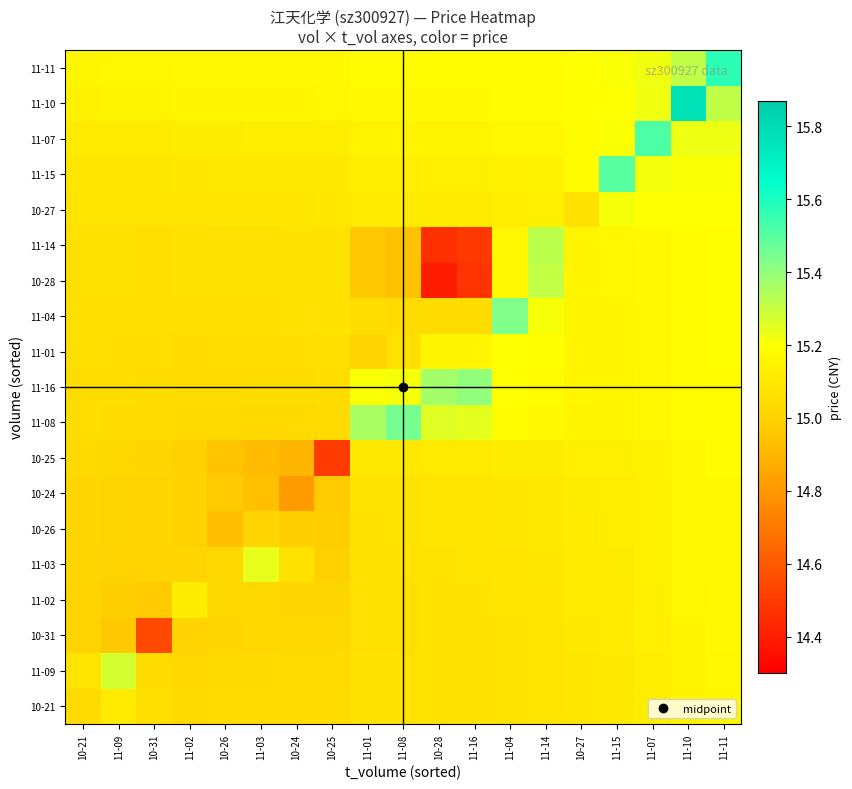

Reading right to left, what are all the values shown in this chart?

10-21: 11-11=15.2	11-10=15.2	11-07=15.1	11-15=15.1	10-27=15.1	11-14=15.1	11-04=15.1	11-16=15.1	10-28=15.1	11-08=15.1	11-01=15.1	10-25=15.0	10-24=15.0	11-03=15.0	10-26=15.0	11-02=15.0	10-31=15.1	11-09=15.1	10-21=15.0
11-09: 11-11=15.2	11-10=15.2	11-07=15.1	11-15=15.1	10-27=15.1	11-14=15.1	11-04=15.1	11-16=15.1	10-28=15.1	11-08=15.1	11-01=15.1	10-25=15.0	10-24=15.0	11-03=15.0	10-26=15.0	11-02=15.0	10-31=15.0	11-09=15.3	10-21=15.1
10-31: 11-11=15.2	11-10=15.2	11-07=15.1	11-15=15.1	10-27=15.1	11-14=15.1	11-04=15.1	11-16=15.1	10-28=15.1	11-08=15.1	11-01=15.1	10-25=15.0	10-24=15.0	11-03=15.0	10-26=15.0	11-02=15.0	10-31=14.5	11-09=15.0	10-21=15.0
11-02: 11-11=15.2	11-10=15.2	11-07=15.1	11-15=15.1	10-27=15.1	11-14=15.1	11-04=15.1	11-16=15.1	10-28=15.1	11-08=15.1	11-01=15.1	10-25=15.0	10-24=15.0	11-03=15.0	10-26=15.0	11-02=15.1	10-31=15.0	11-09=15.0	10-21=15.0
11-03: 11-11=15.2	11-10=15.2	11-07=15.1	11-15=15.1	10-27=15.1	11-14=15.1	11-04=15.1	11-16=15.1	10-28=15.1	11-08=15.1	11-01=15.1	10-25=15.0	10-24=15.1	11-03=15.2	10-26=15.0	11-02=15.0	10-31=15.0	11-09=15.0	10-21=15.0
10-26: 11-11=15.2	11-10=15.2	11-07=15.1	11-15=15.1	10-27=15.1	11-14=15.1	11-04=15.1	11-16=15.1	10-28=15.1	11-08=15.1	11-01=15.1	10-25=15.0	10-24=15.0	11-03=15.0	10-26=14.9	11-02=15.0	10-31=15.0	11-09=15.0	10-21=15.0
10-24: 11-11=15.2	11-10=15.2	11-07=15.1	11-15=15.1	10-27=15.1	11-14=15.1	11-04=15.1	11-16=15.1	10-28=15.1	11-08=15.1	11-01=15.1	10-25=15.0	10-24=14.8	11-03=14.9	10-26=15.0	11-02=15.0	10-31=15.0	11-09=15.0	10-21=15.0
10-25: 11-11=15.2	11-10=15.2	11-07=15.1	11-15=15.1	10-27=15.1	11-14=15.1	11-04=15.1	11-16=15.1	10-28=15.1	11-08=15.1	11-01=15.1	10-25=14.5	10-24=14.9	11-03=14.9	10-26=14.9	11-02=15.0	10-31=15.0	11-09=15.0	10-21=15.0
11-08: 11-11=15.2	11-10=15.2	11-07=15.2	11-15=15.1	10-27=15.2	11-14=15.2	11-04=15.2	11-16=15.3	10-28=15.3	11-08=15.4	11-01=15.4	10-25=15.0	10-24=15.0	11-03=15.0	10-26=15.0	11-02=15.0	10-31=15.0	11-09=15.0	10-21=15.0
11-16: 11-11=15.2	11-10=15.2	11-07=15.2	11-15=15.2	10-27=15.2	11-14=15.2	11-04=15.2	11-16=15.4	10-28=15.4	11-08=15.2	11-01=15.2	10-25=15.1	10-24=15.0	11-03=15.0	10-26=15.0	11-02=15.0	10-31=15.0	11-09=15.1	10-21=15.1
11-01: 11-11=15.2	11-10=15.2	11-07=15.2	11-15=15.2	10-27=15.2	11-14=15.2	11-04=15.2	11-16=15.2	10-28=15.2	11-08=15.1	11-01=15.0	10-25=15.1	10-24=15.1	11-03=15.1	10-26=15.1	11-02=15.0	10-31=15.1	11-09=15.1	10-21=15.1
11-04: 11-11=15.2	11-10=15.2	11-07=15.2	11-15=15.2	10-27=15.2	11-14=15.2	11-04=15.4	11-16=15.0	10-28=15.0	11-08=15.0	11-01=15.1	10-25=15.1	10-24=15.1	11-03=15.1	10-26=15.1	11-02=15.1	10-31=15.1	11-09=15.1	10-21=15.1
10-28: 11-11=15.2	11-10=15.2	11-07=15.2	11-15=15.2	10-27=15.2	11-14=15.3	11-04=15.2	11-16=14.5	10-28=14.4	11-08=14.9	11-01=15.0	10-25=15.1	10-24=15.1	11-03=15.1	10-26=15.1	11-02=15.1	10-31=15.1	11-09=15.1	10-21=15.1
11-14: 11-11=15.2	11-10=15.2	11-07=15.2	11-15=15.2	10-27=15.2	11-14=15.3	11-04=15.2	11-16=14.5	10-28=14.5	11-08=14.9	11-01=15.0	10-25=15.1	10-24=15.1	11-03=15.1	10-26=15.1	11-02=15.1	10-31=15.1	11-09=15.1	10-21=15.1
10-27: 11-11=15.2	11-10=15.2	11-07=15.2	11-15=15.2	10-27=15.1	11-14=15.1	11-04=15.1	11-16=15.1	10-28=15.1	11-08=15.1	11-01=15.1	10-25=15.1	10-24=15.1	11-03=15.1	10-26=15.1	11-02=15.1	10-31=15.1	11-09=15.1	10-21=15.1
11-15: 11-11=15.2	11-10=15.2	11-07=15.2	11-15=15.5	10-27=15.2	11-14=15.1	11-04=15.1	11-16=15.1	10-28=15.1	11-08=15.1	11-01=15.1	10-25=15.1	10-24=15.1	11-03=15.1	10-26=15.1	11-02=15.1	10-31=15.1	11-09=15.1	10-21=15.1
11-07: 11-11=15.2	11-10=15.2	11-07=15.5	11-15=15.2	10-27=15.2	11-14=15.2	11-04=15.2	11-16=15.2	10-28=15.2	11-08=15.1	11-01=15.1	10-25=15.1	10-24=15.1	11-03=15.1	10-26=15.1	11-02=15.1	10-31=15.1	11-09=15.1	10-21=15.1
11-10: 11-11=15.3	11-10=15.8	11-07=15.2	11-15=15.2	10-27=15.2	11-14=15.2	11-04=15.2	11-16=15.2	10-28=15.2	11-08=15.2	11-01=15.2	10-25=15.2	10-24=15.2	11-03=15.2	10-26=15.2	11-02=15.2	10-31=15.1	11-09=15.1	10-21=15.1
11-11: 11-11=15.6	11-10=15.3	11-07=15.2	11-15=15.2	10-27=15.2	11-14=15.2	11-04=15.2	11-16=15.2	10-28=15.2	11-08=15.2	11-01=15.2	10-25=15.2	10-24=15.2	11-03=15.2	10-26=15.2	11-02=15.2	10-31=15.2	11-09=15.2	10-21=15.2